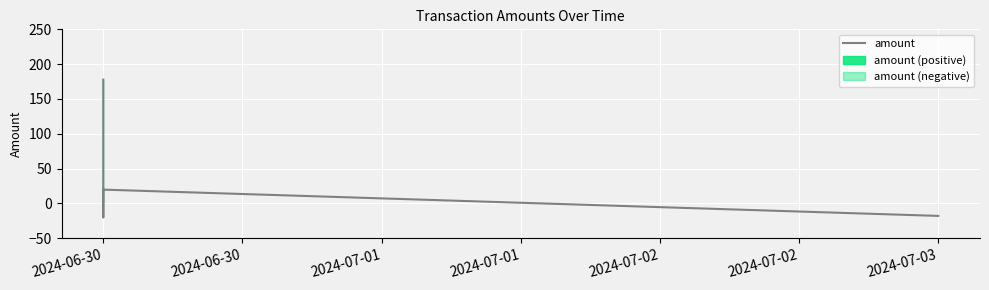

How many series are shown in this chart?

1